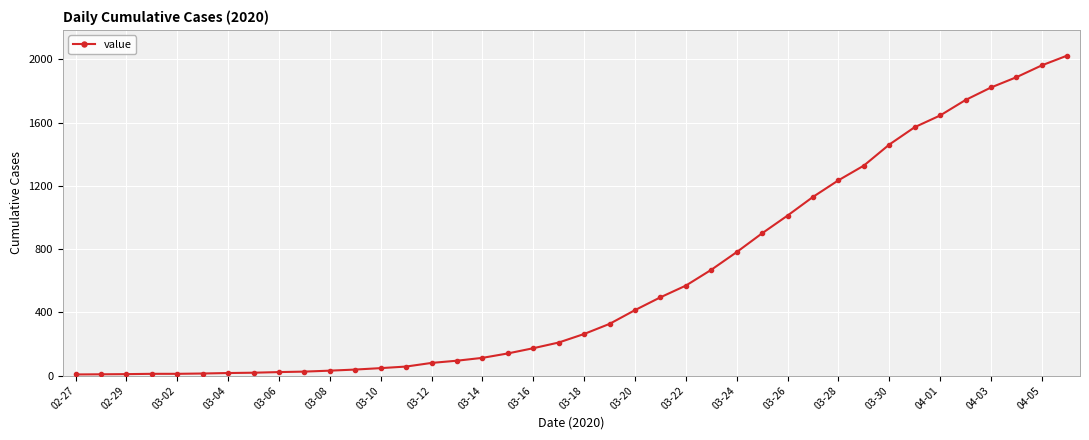

What is the greatest value displayed?

2024